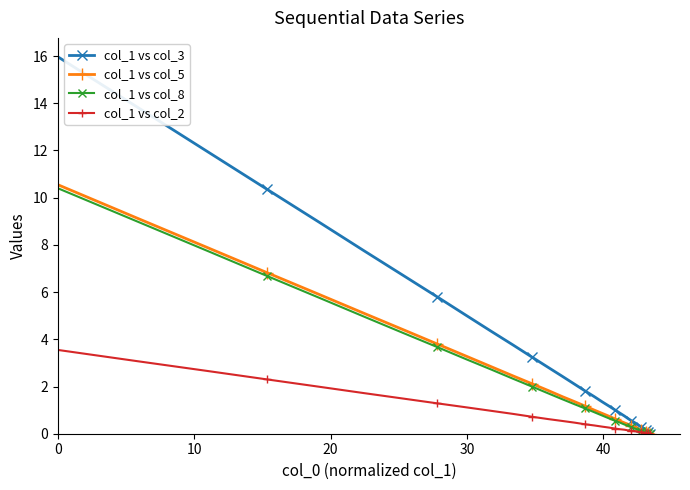

Which series has the widest spread of values?

col_1 vs col_3